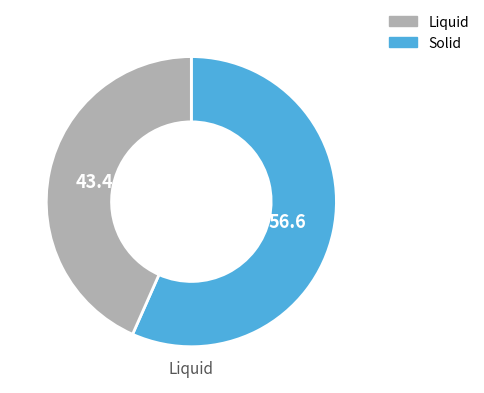

Which slice is the smallest?

Solid